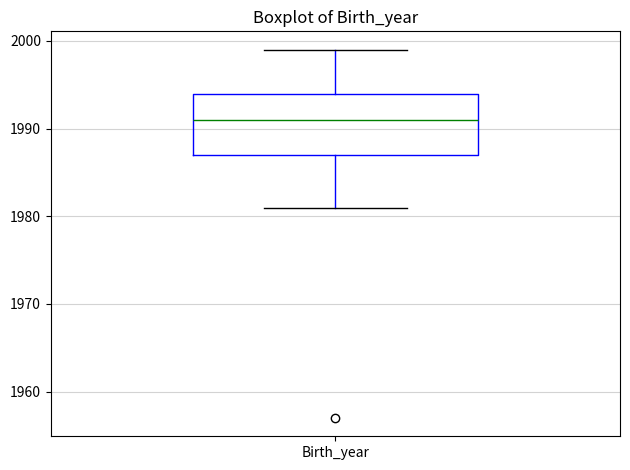

Where is the lower edge of the box for Birth_year on the y-axis? The values are not printed on the chart, so give them approximately, as read against the axis.

1987